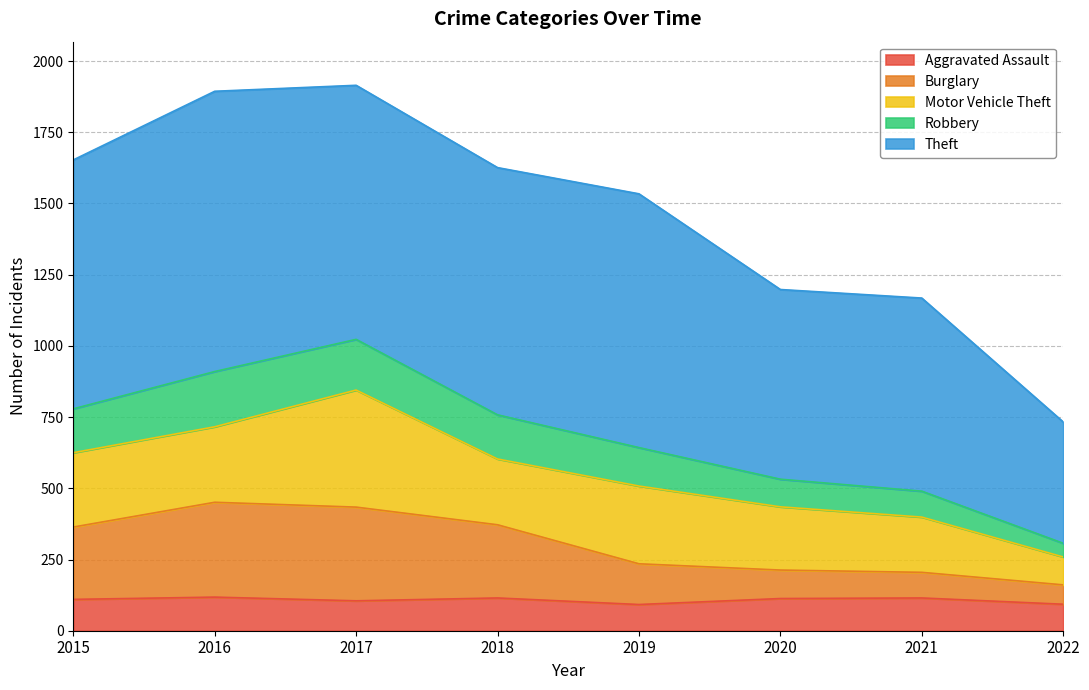

What is the lowest value of the Aggravated Assault series?

92